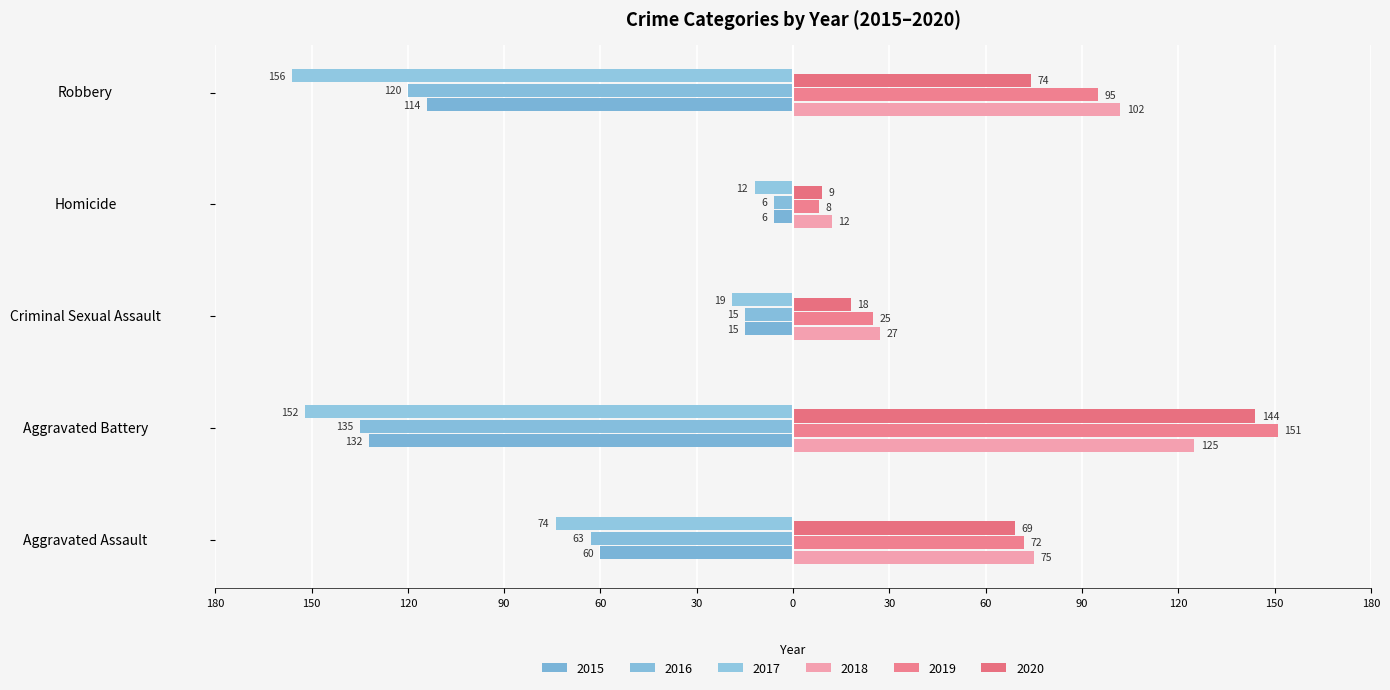

What is the minimum value for 2020?

9